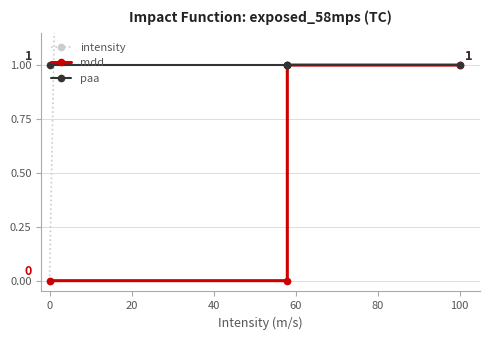

What is the lowest value of the paa series?

1